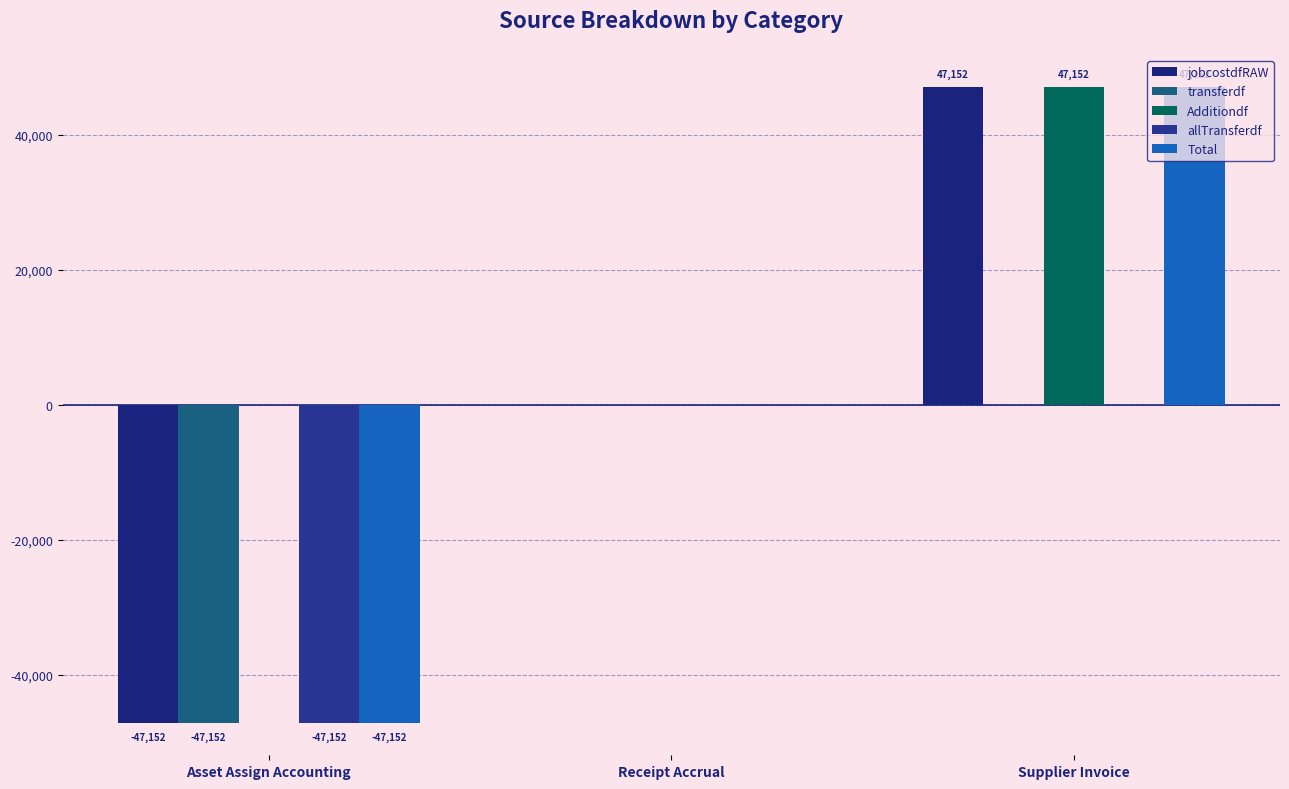

The Additiondf series shows 26994.0 at Supplier Invoice. True or false?

False